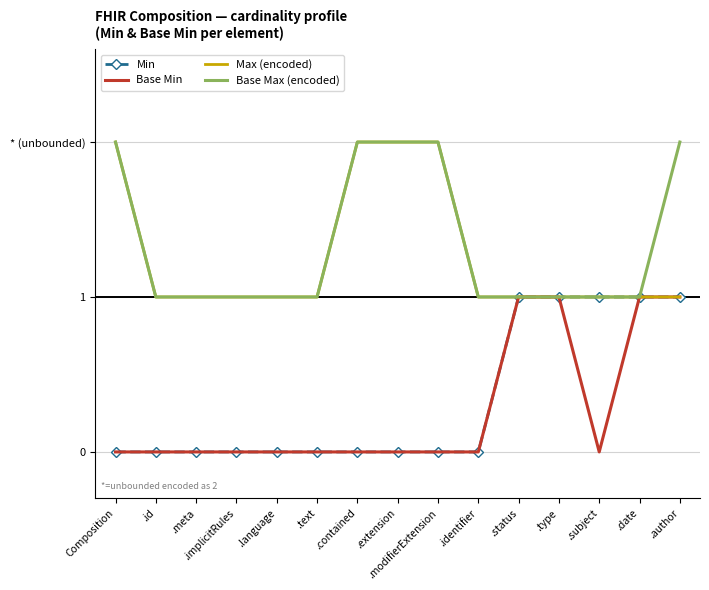

List the series in order of their peak value, lowest first.

Min, Base Min, Max (encoded), Base Max (encoded)